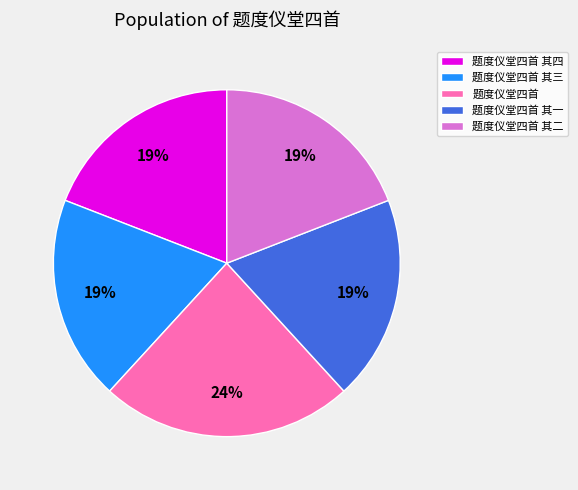

The 题度仪堂四首 其一 slice represents 19% of the pie. True or false?

True